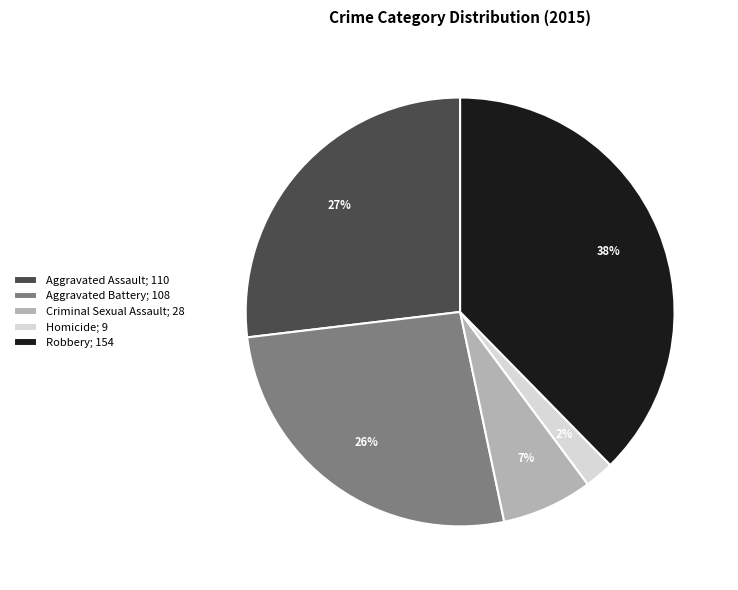

Which category has the smallest portion of the pie?

Homicide